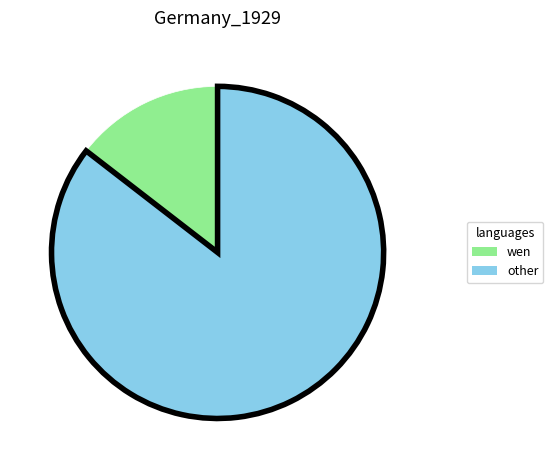

Is it true that wen is 15% of the pie?

True